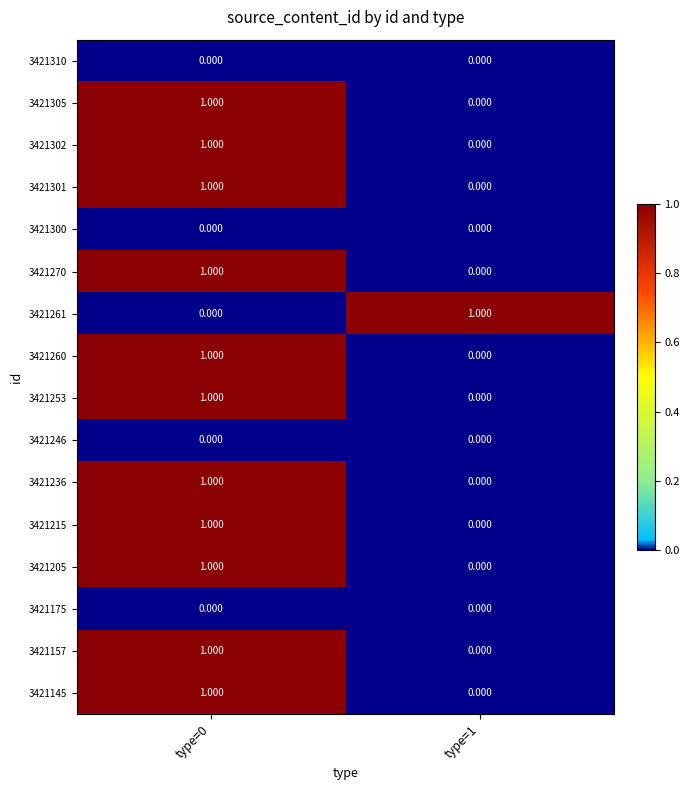

At how many categories does at least one series exceed 0?

2